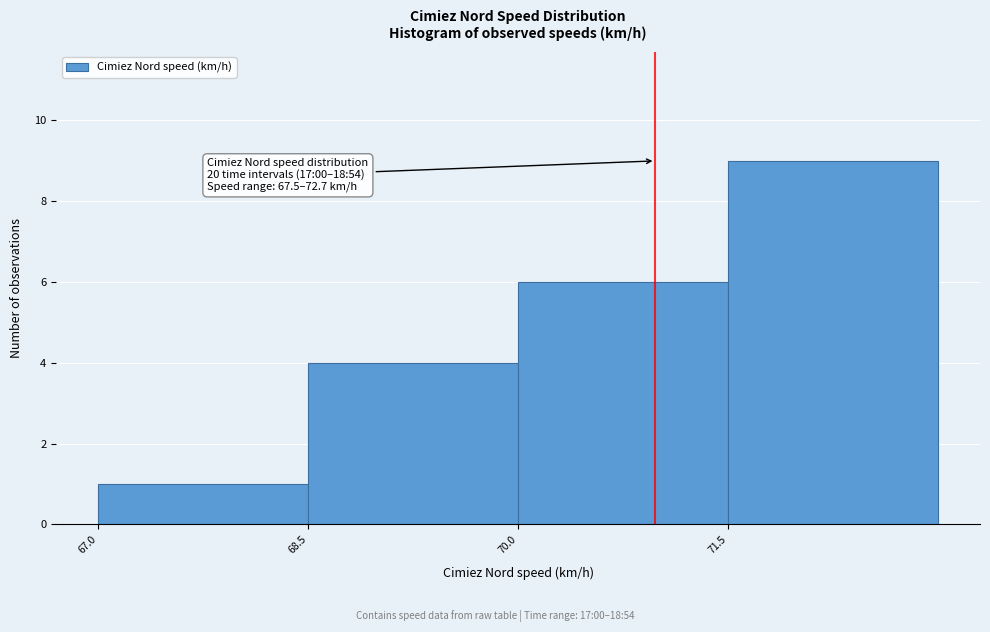

Over which range of the x-axis is the bar tallest?

71.6 to 73.0